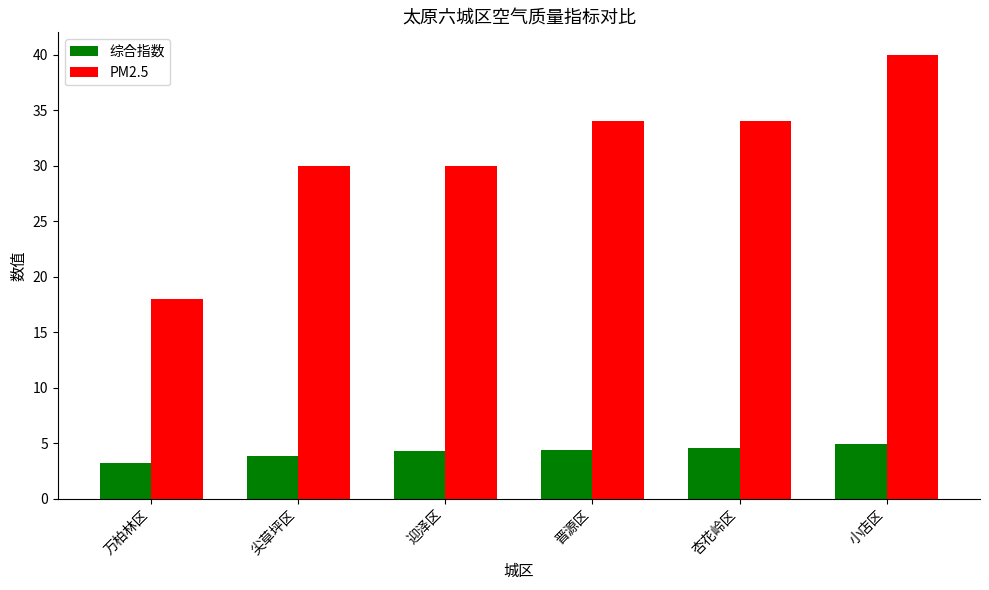

Rank the series by their maximum value, from highest to lowest.

PM2.5, 综合指数